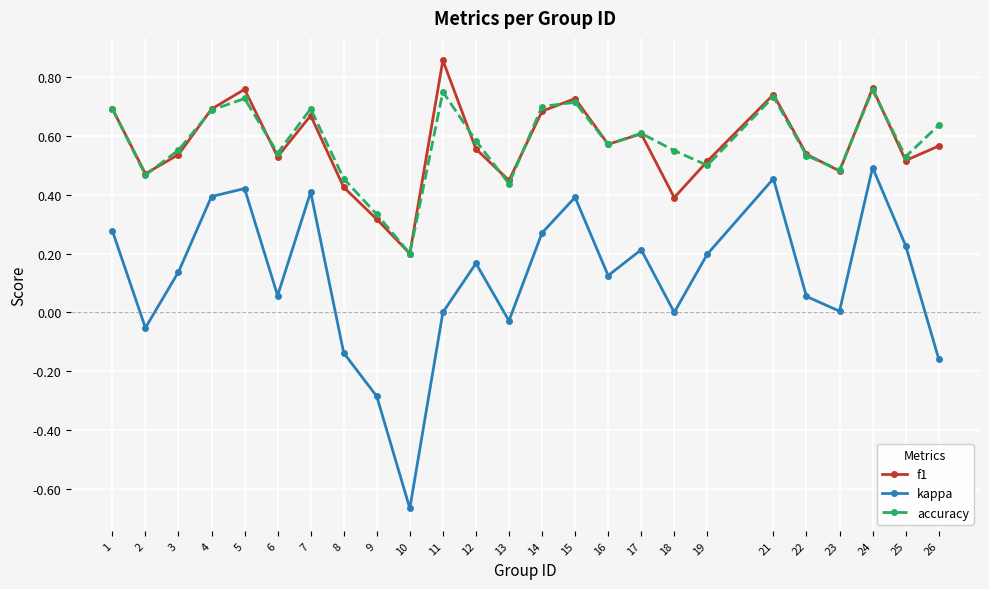

Which label corresponds to the largest value in the chart?

11